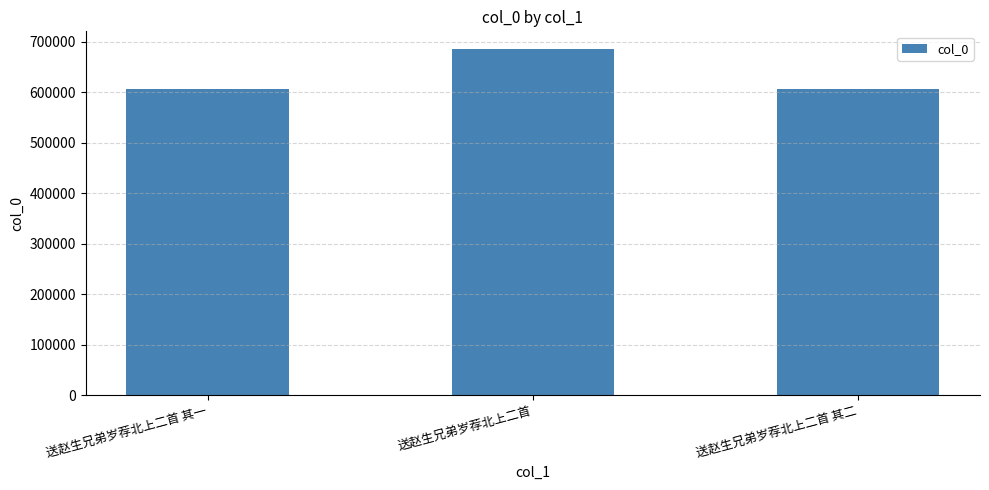

What is the ratio of the value at 送赵生兄弟岁荐北上二首 to the value at 送赵生兄弟岁荐北上二首 其二?

1.1